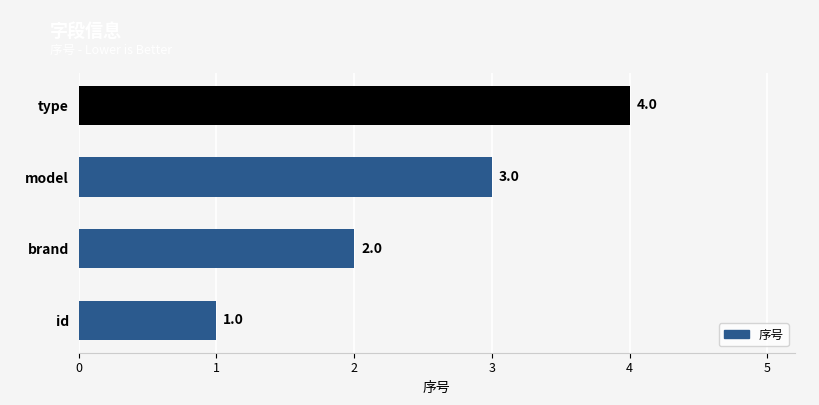

What is the approximate value at model?

3